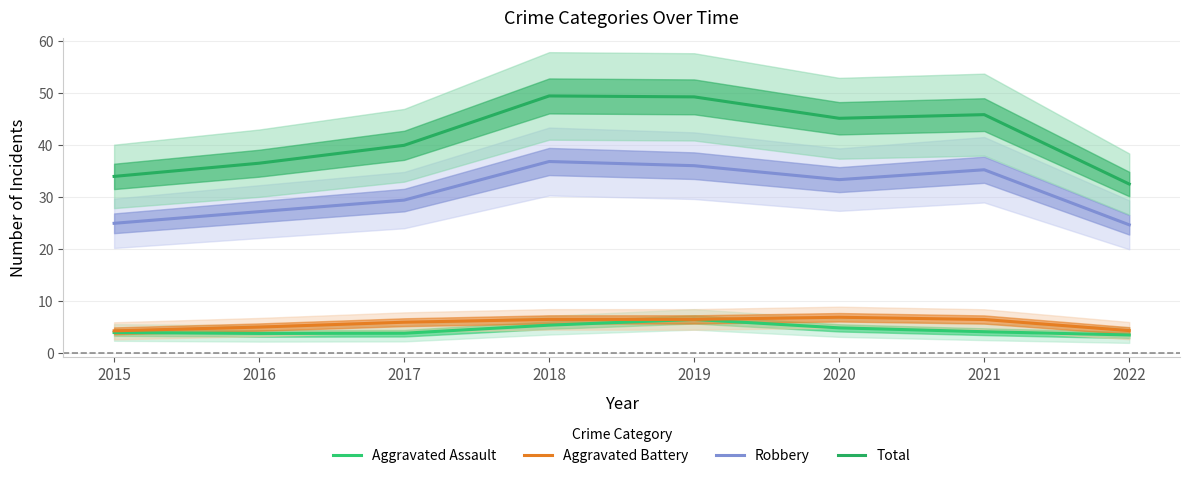

The Aggravated Assault series shows 7.0 at 2021. True or false?

False